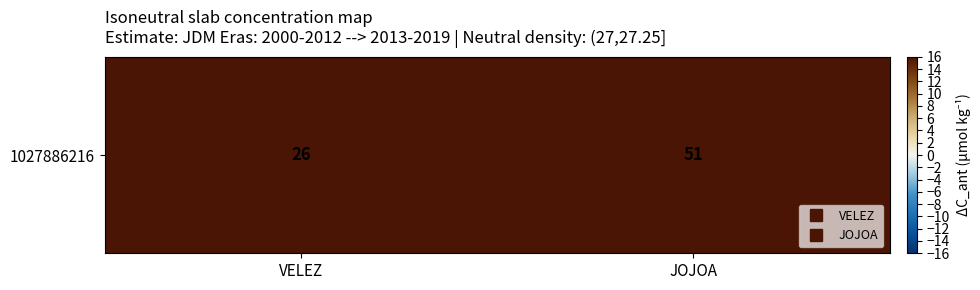

List the labels in order of value, smallest first.

VELEZ, JOJOA